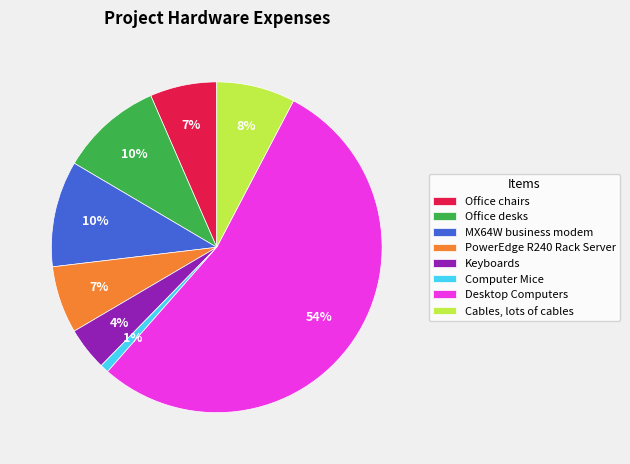

To the nearest percent, what portion does Cables, lots of cables represent?

8%